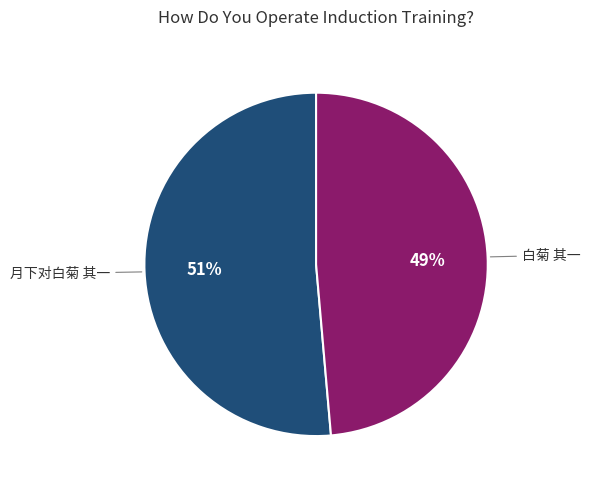

To the nearest percent, what is the average slice percentage?

50%